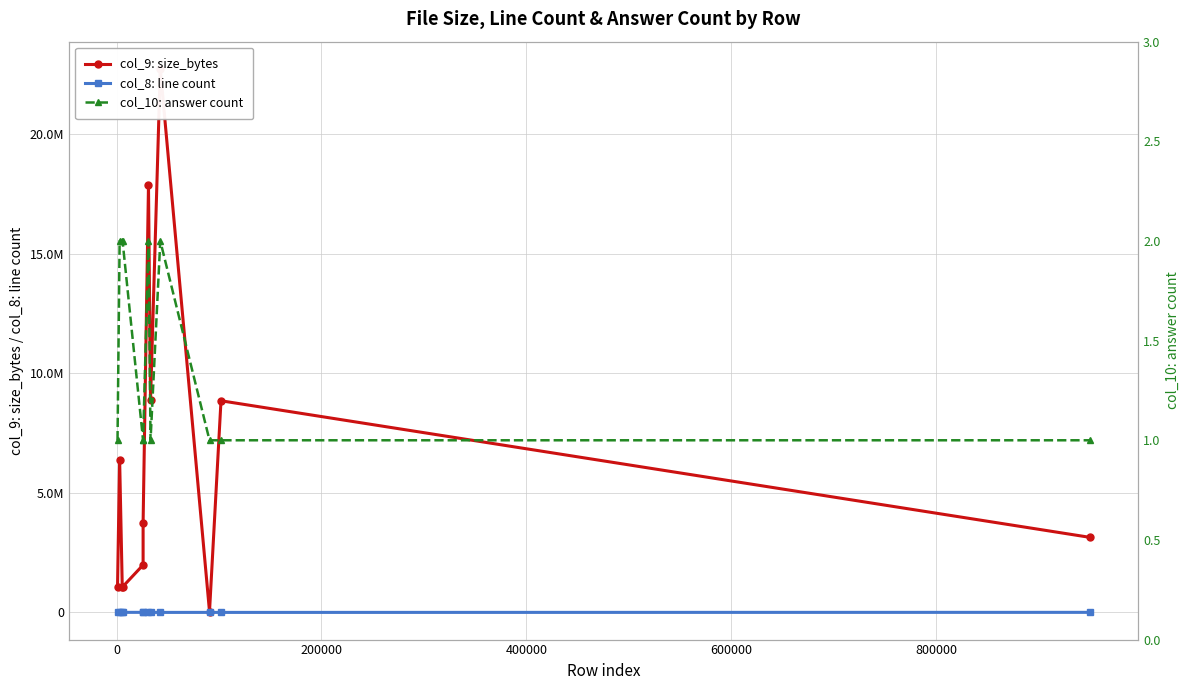

What is the greatest value displayed?

22747272